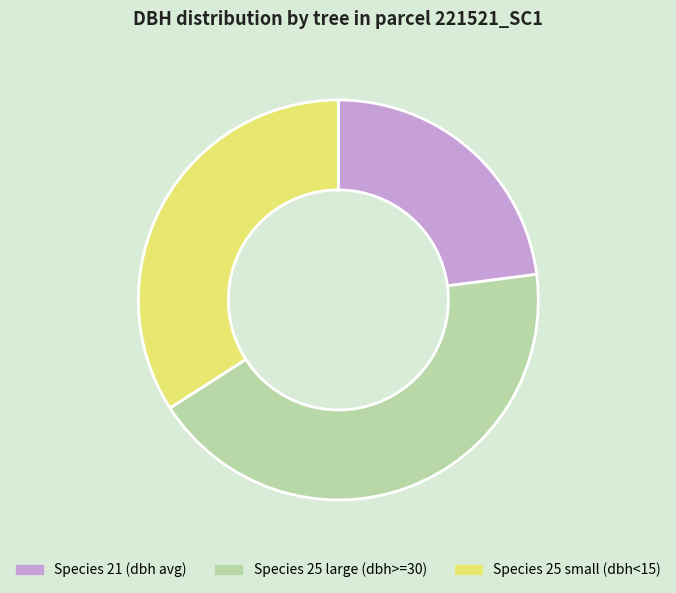

True or false: Species 25 small (dbh<15) accounts for 34% of the total.

True